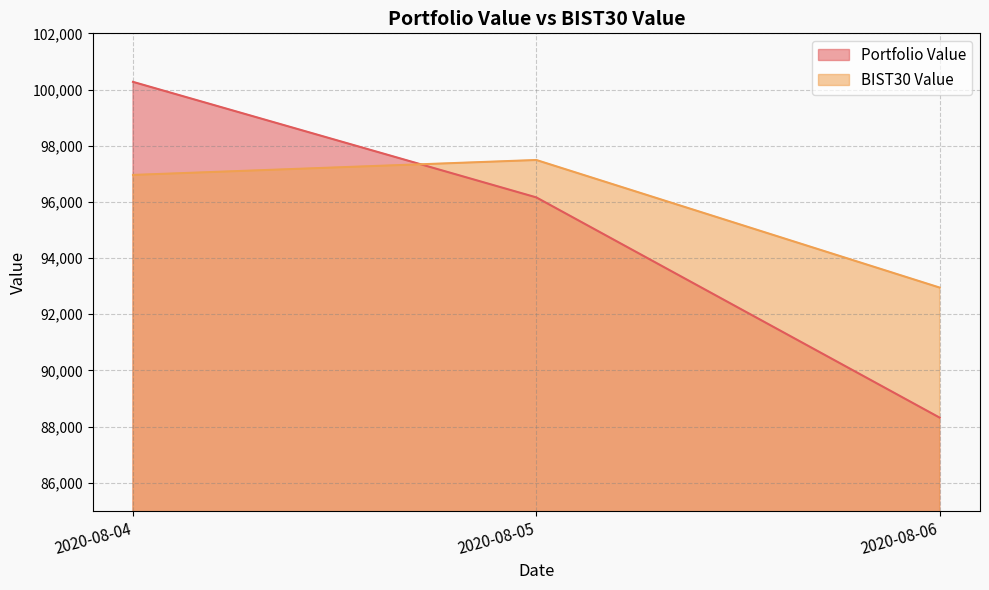

Reading left to right, transcribe all the data shown in this chart.

Portfolio Value: 100272.3	96160.3	88321.0
BIST30 Value: 96959.4	97491.3	92950.1